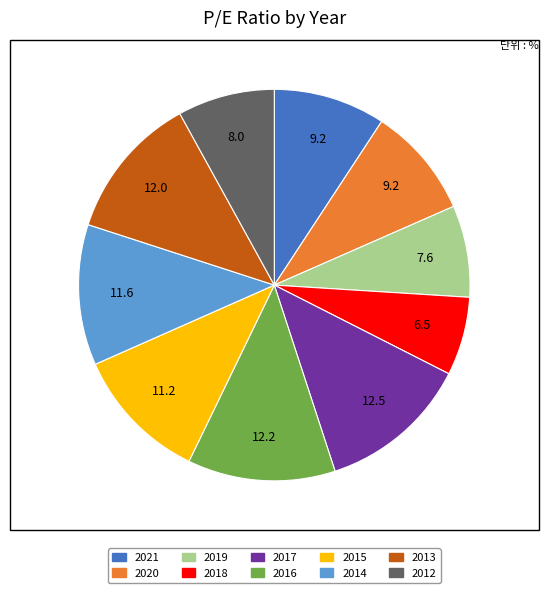

What is the smallest slice in the pie chart?

2018